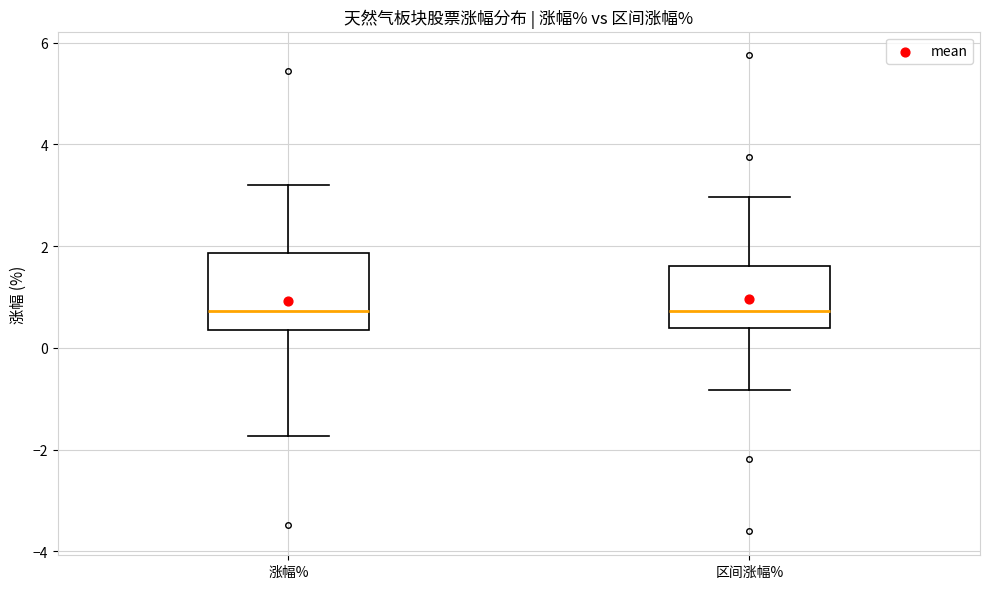

Comparing the boxes themselves (not the whiskers), which one is the tallest?

涨幅%